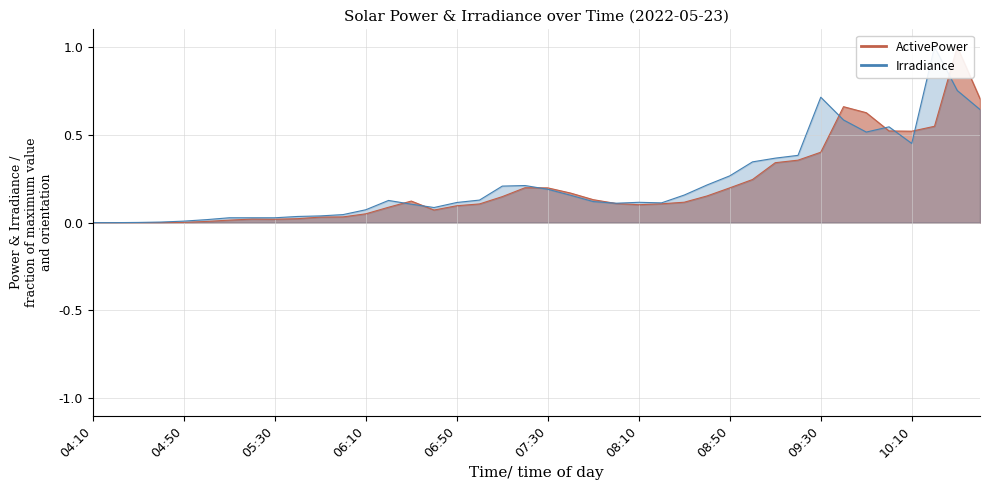

What is the difference between the highest and lowest values at 10:20?

0.5